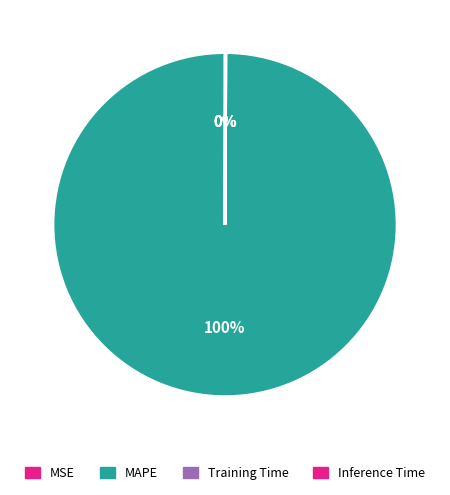

Do MAPE and Inference Time together represent more than half of the pie?

Yes